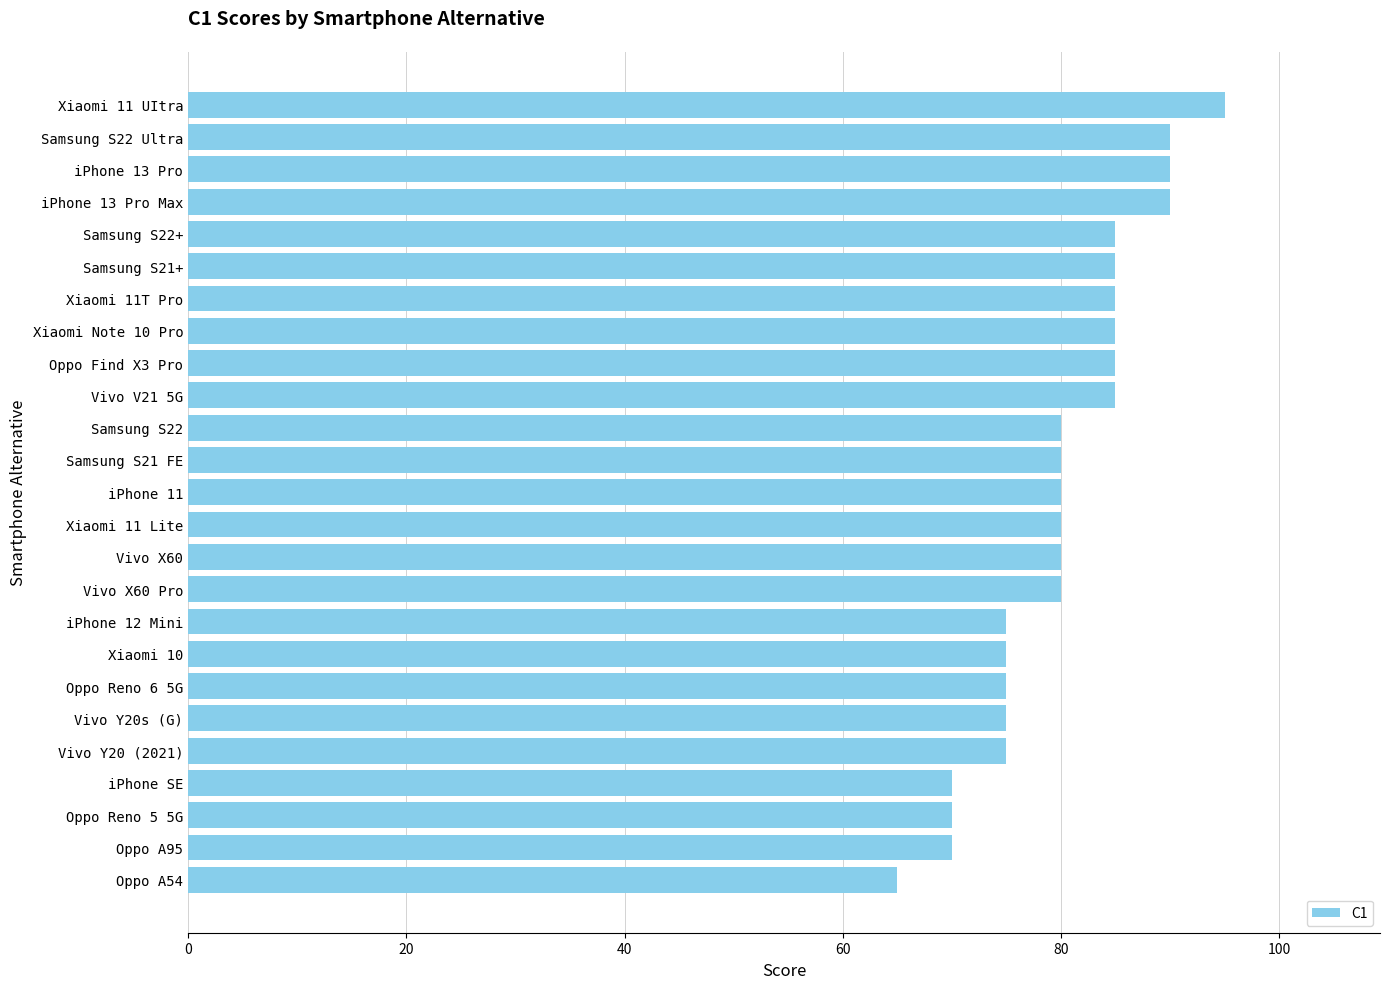

Which category has the lowest value across all series?

Oppo A54